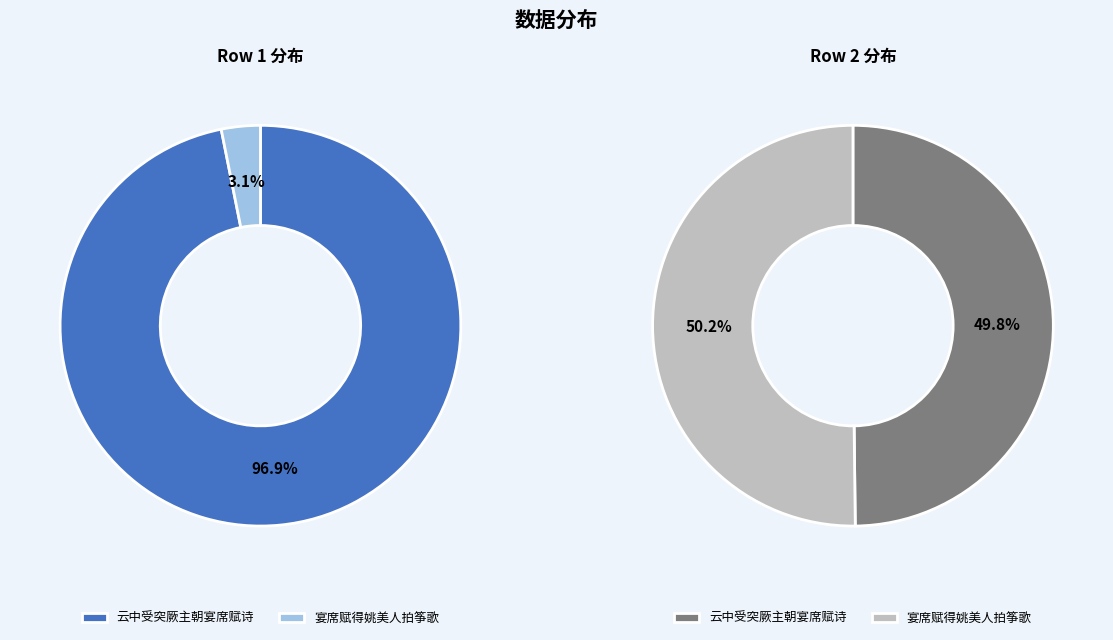

Combined, do 云中受突厥主朝宴席赋诗 and 宴席赋得姚美人拍筝歌 account for over 50%?

Yes